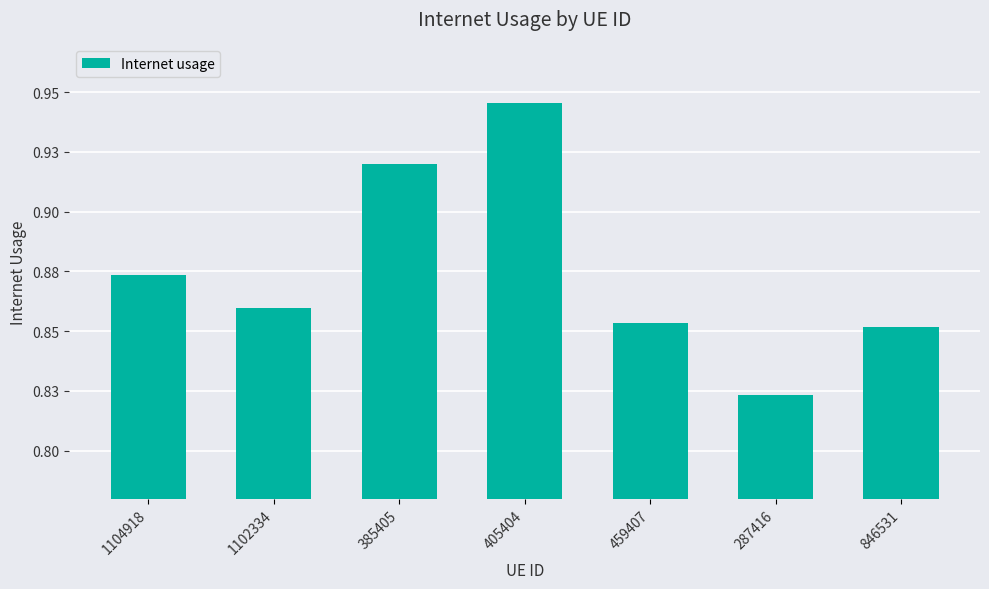

What is the average value?

0.9